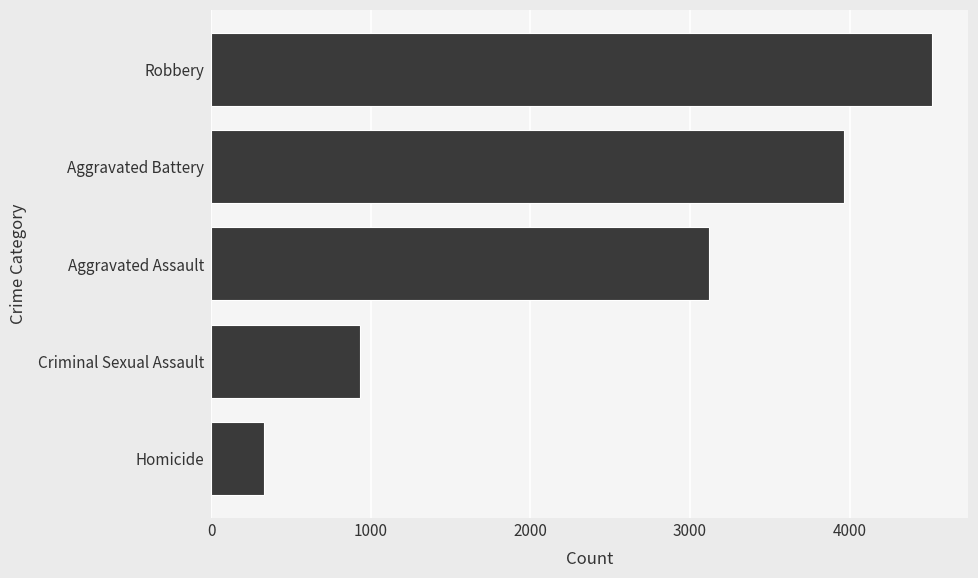

What is the sum of the values at Criminal Sexual Assault and Homicide?

1265.6